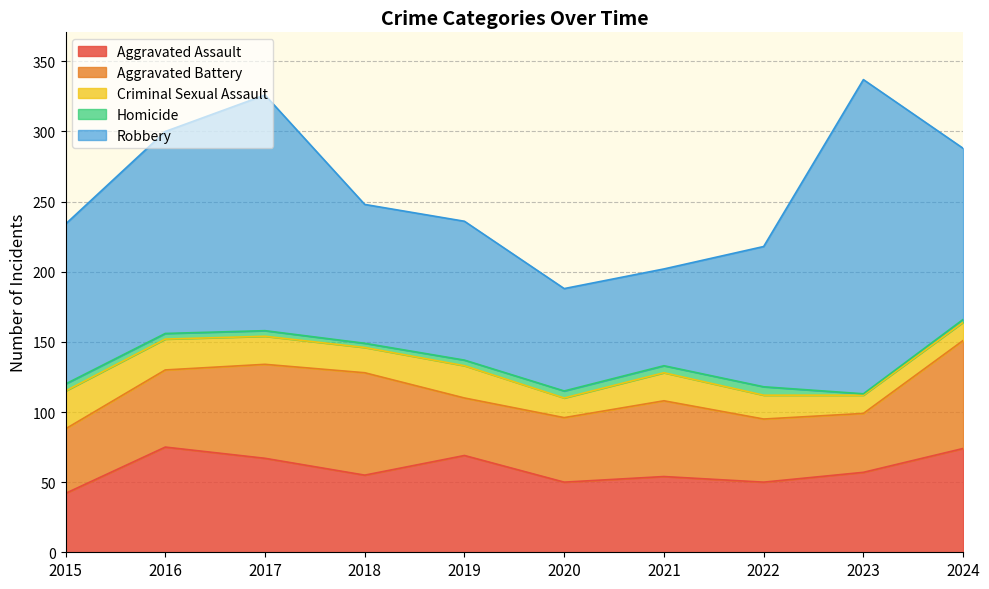

What is the value of the Aggravated Assault point at the 3rd from the left?

67